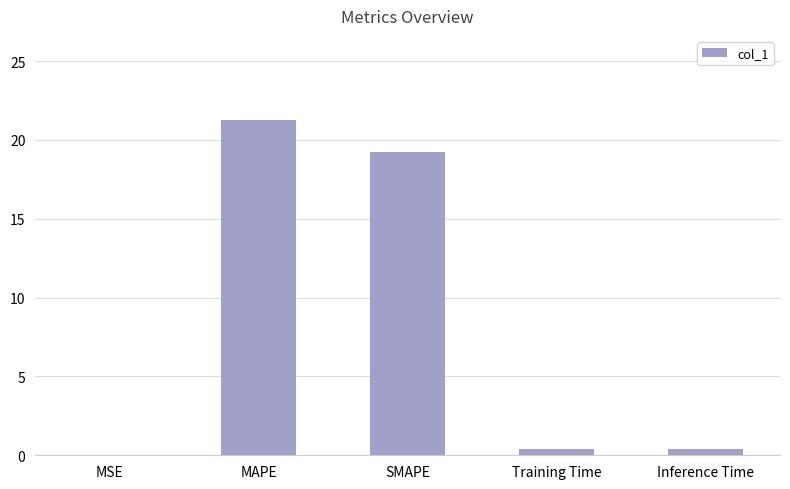

What is the approximate value at SMAPE?

19.2